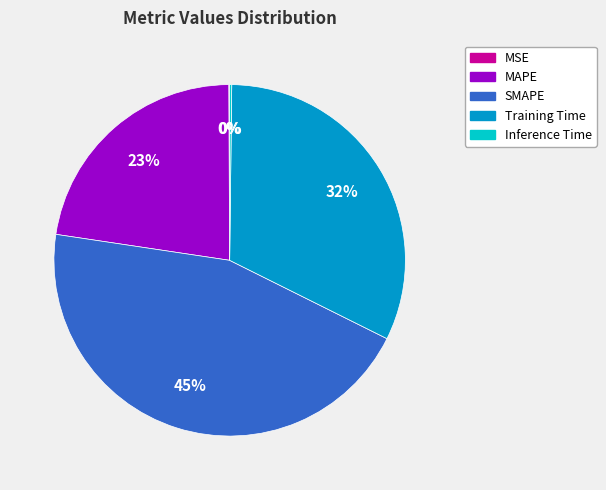

Is there any slice that represents more than half of the pie?

No